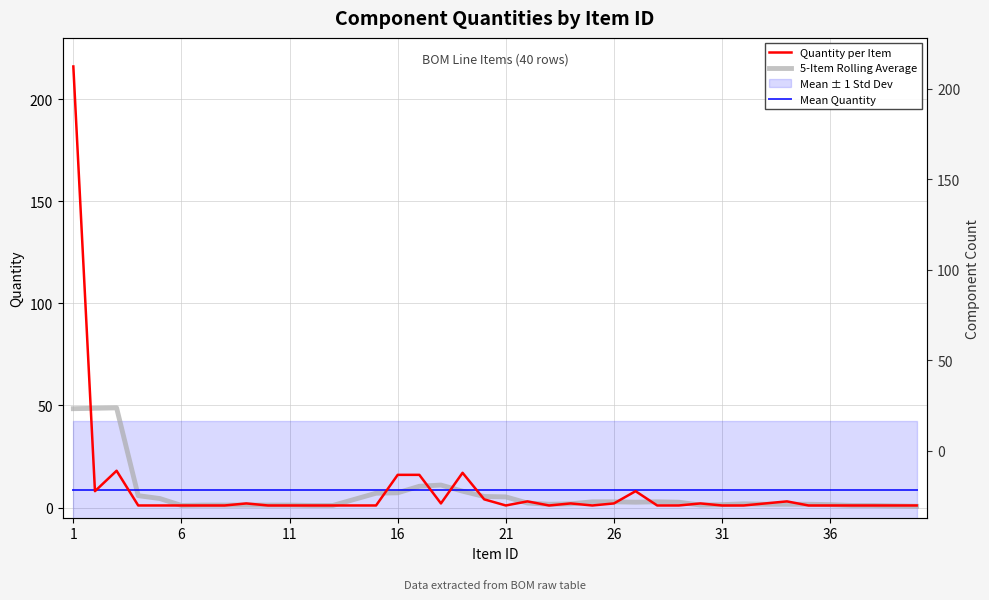

True or false: Quantity per Item and 5-Item Rolling Average intersect in this chart.

True